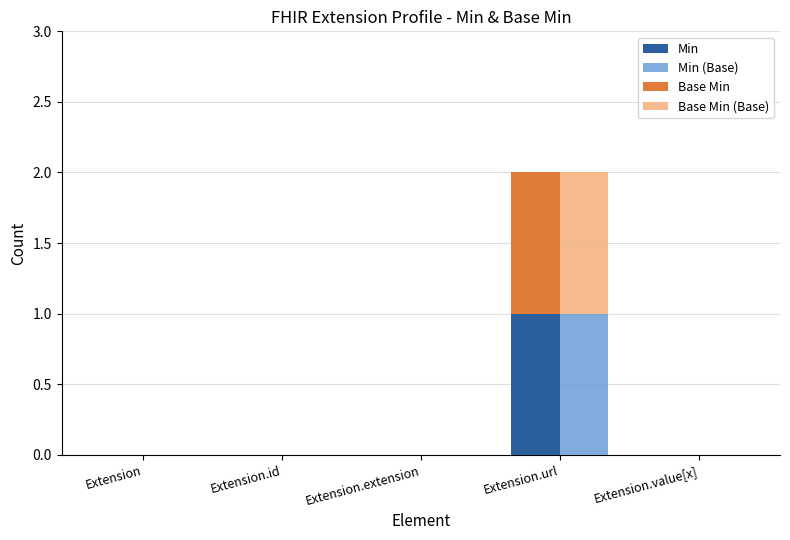

What is the difference between the maximum and minimum values in the Base Min series?

1